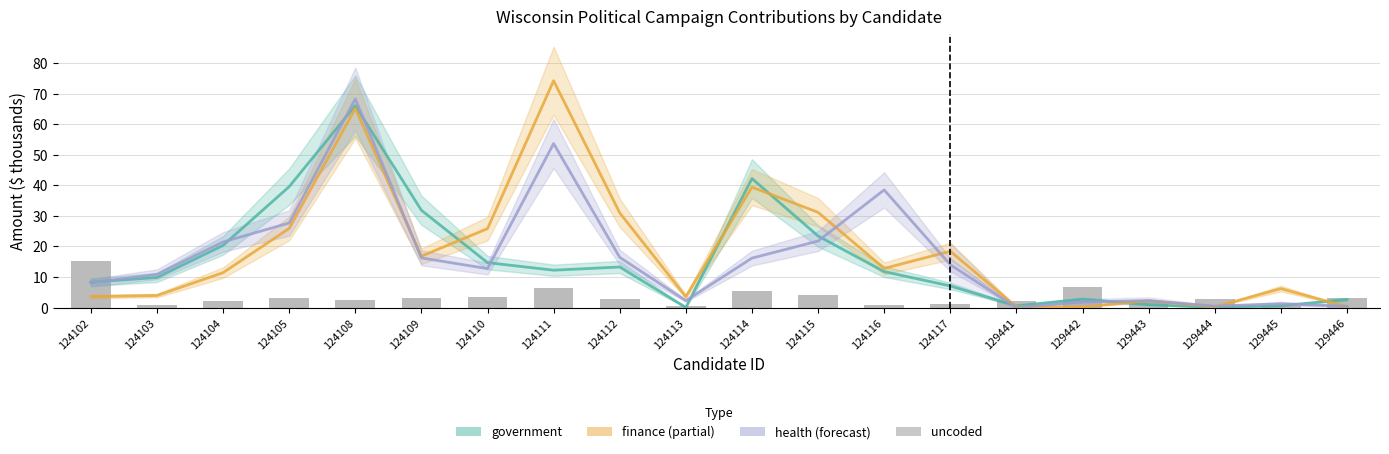

What is the spread (max minus min) of values at 124116?

37.6